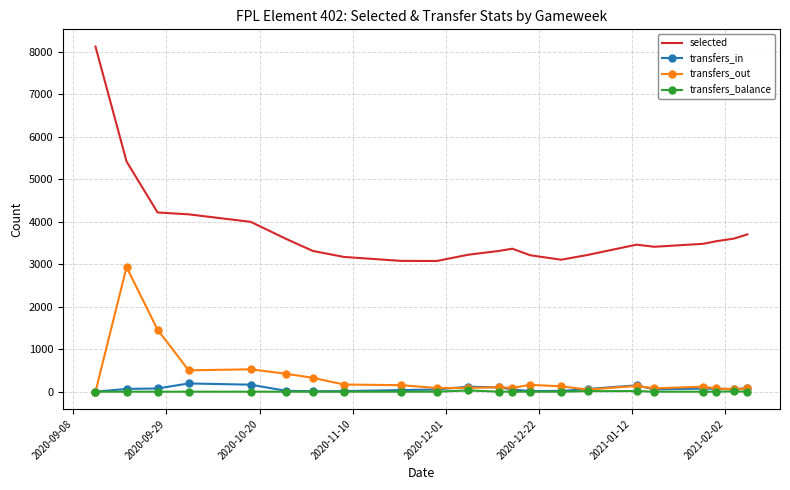

What is the minimum value for selected?

3079